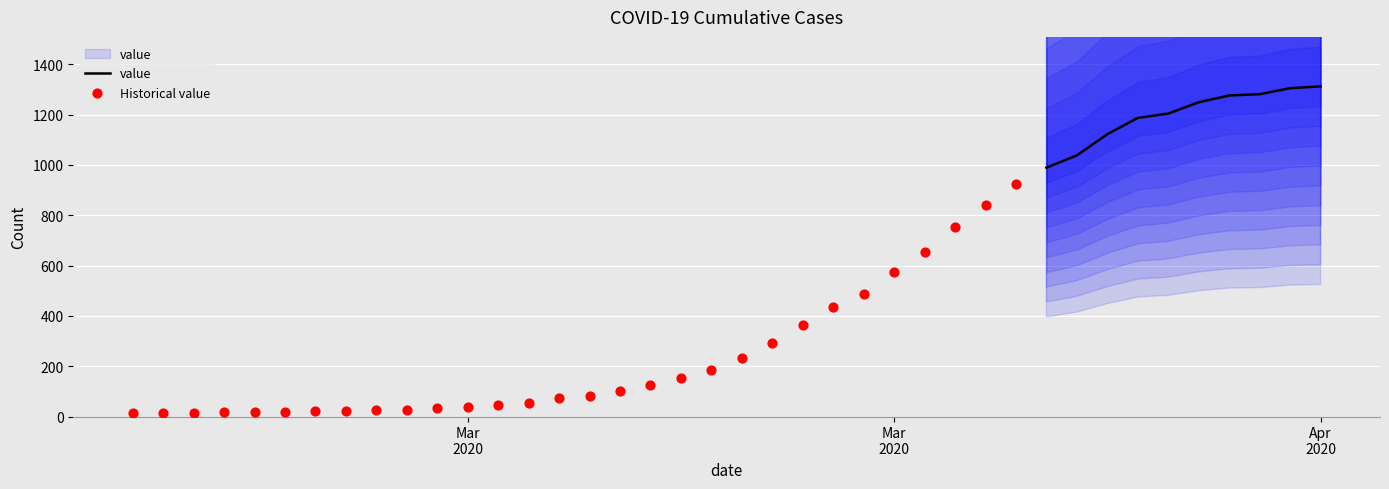

Between 2020-03-18 and 2020-03-20, which is larger?

2020-03-20